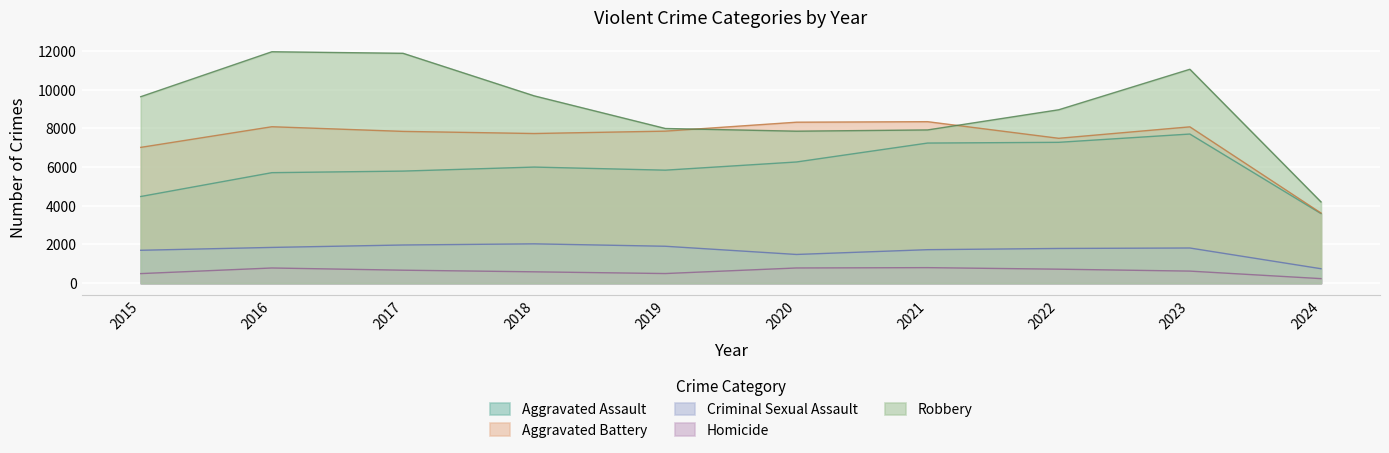

How many values in the Aggravated Assault series are below 6001?

5